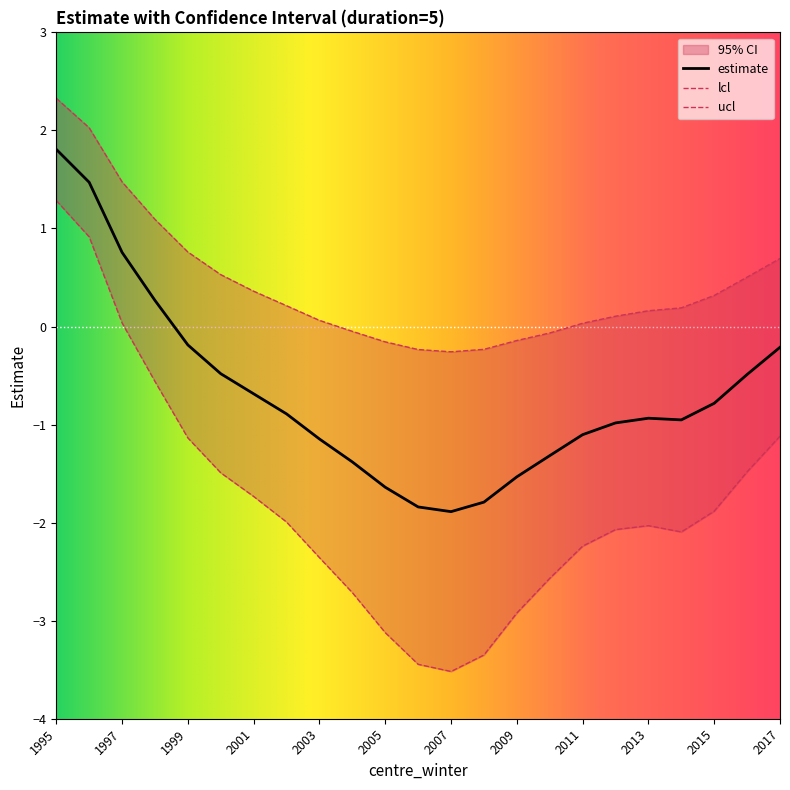

Reading left to right, transcribe all the data shown in this chart.

estimate: 1.8	1.5	0.8	0.3	-0.2	-0.5	-0.7	-0.9	-1.1	-1.4	-1.6	-1.8	-1.9	-1.8	-1.5	-1.3	-1.1	-1.0	-0.9	-1.0	-0.8	-0.5	-0.2
lcl: 1.3	0.9	0.0	-0.6	-1.1	-1.5	-1.7	-2.0	-2.4	-2.7	-3.1	-3.4	-3.5	-3.4	-2.9	-2.6	-2.2	-2.1	-2.0	-2.1	-1.9	-1.5	-1.1
ucl: 2.3	2.0	1.5	1.1	0.8	0.5	0.4	0.2	0.1	-0.0	-0.2	-0.2	-0.3	-0.2	-0.1	-0.1	0.0	0.1	0.2	0.2	0.3	0.5	0.7